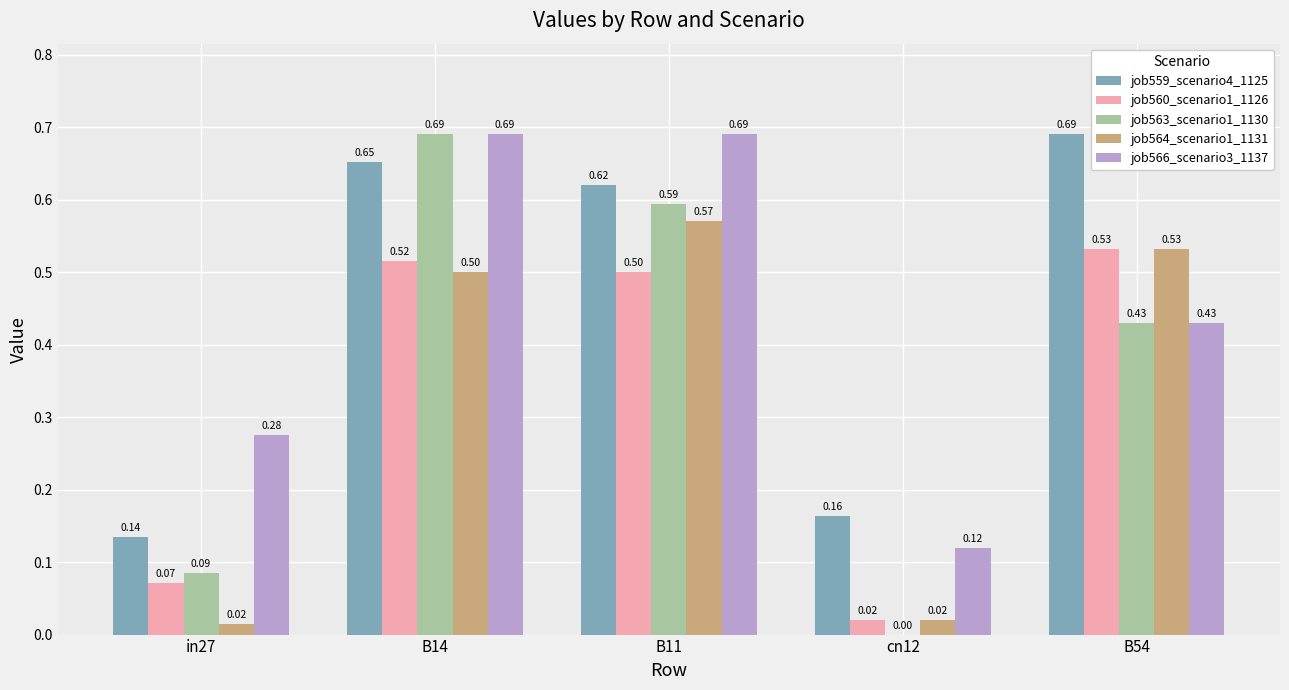

What are all the series names shown in the legend?

job559_scenario4_1125, job560_scenario1_1126, job563_scenario1_1130, job564_scenario1_1131, job566_scenario3_1137